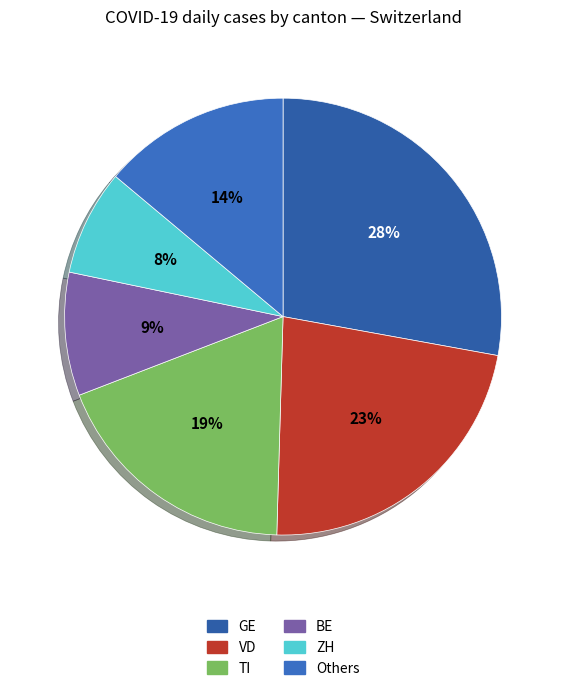

How many segments does this pie chart have?

6